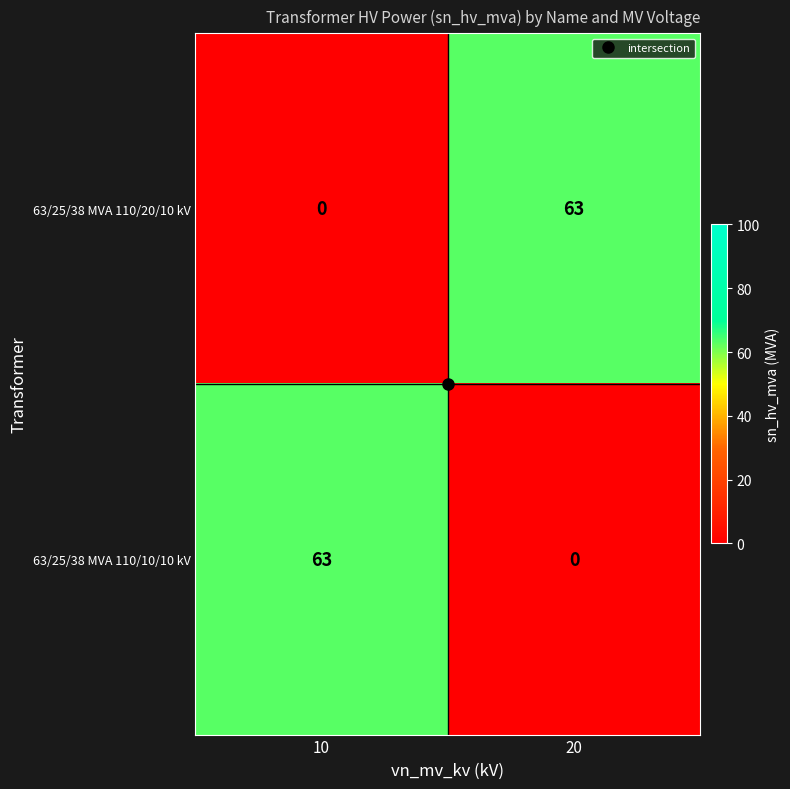

What is the spread (max minus min) of values at 20?

63